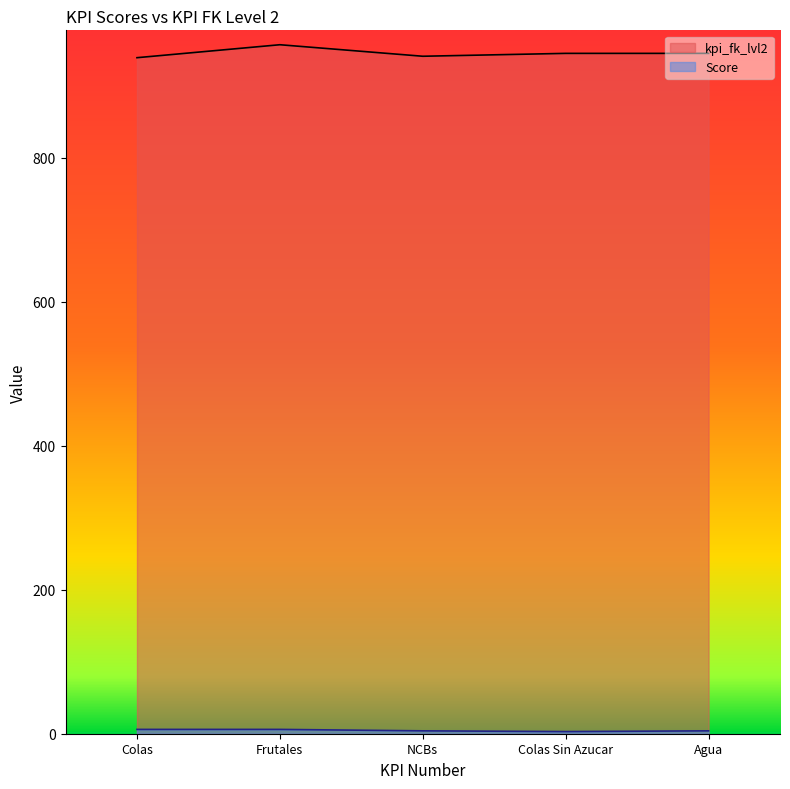

True or false: kpi_fk_lvl2 has a value of 624 at NCBs.

False